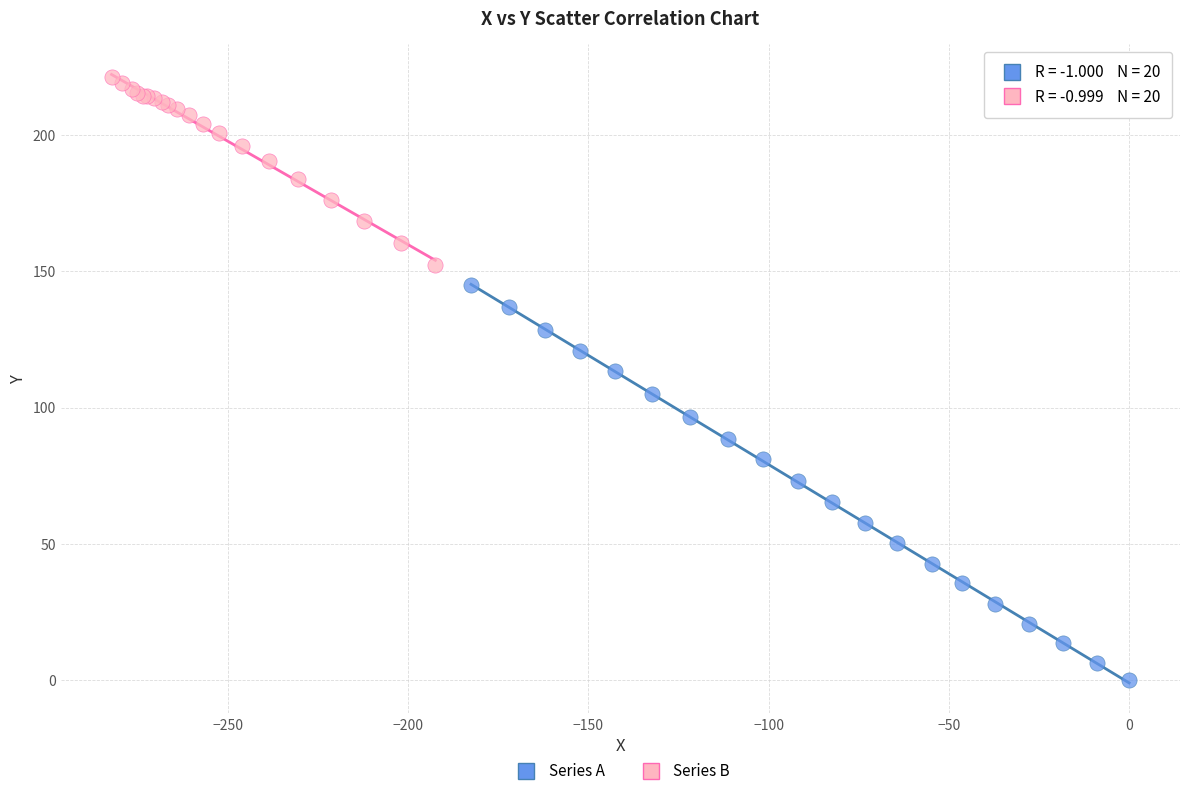

Which series has the widest spread of Y values?

Series A